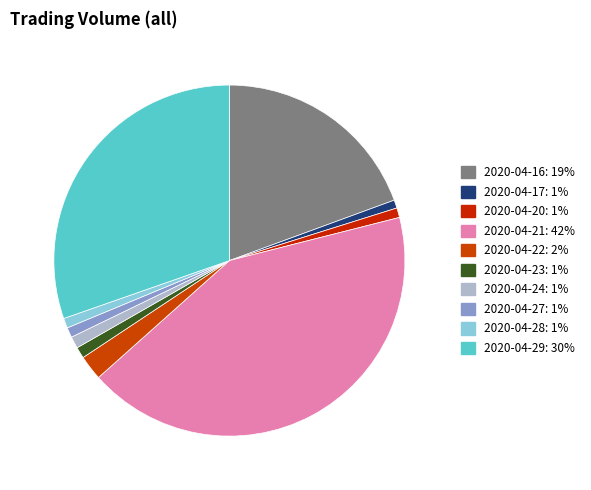

How many slices are in this pie chart?

10